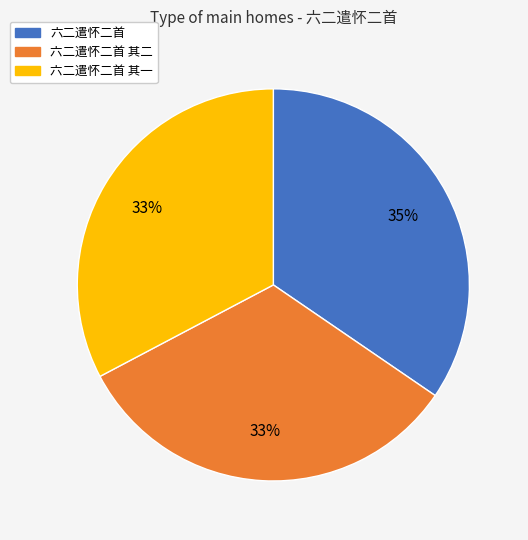

Is there any slice that represents more than half of the pie?

No